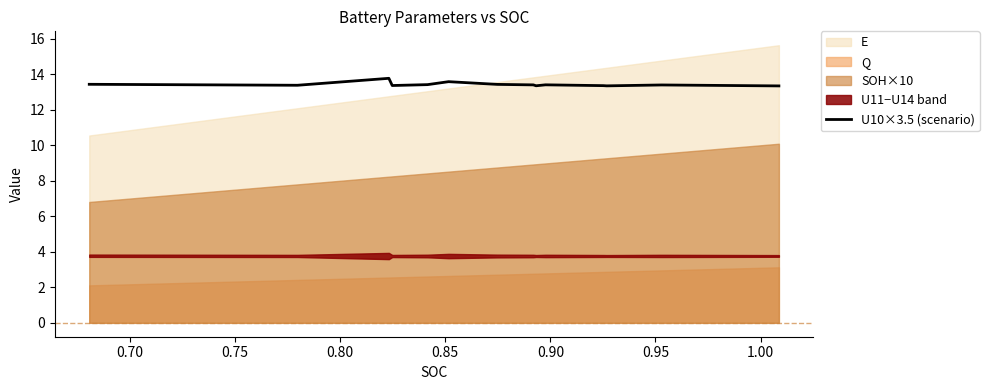

What is the highest value of the U10×3.5 (scenario) series?

13.8